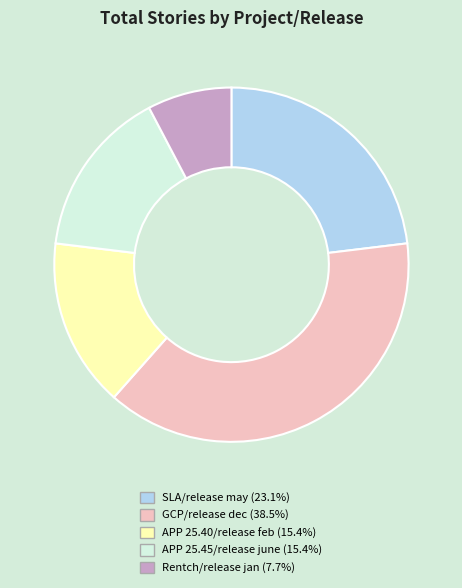

Does APP 25.40/release feb account for over 50% of the chart?

No